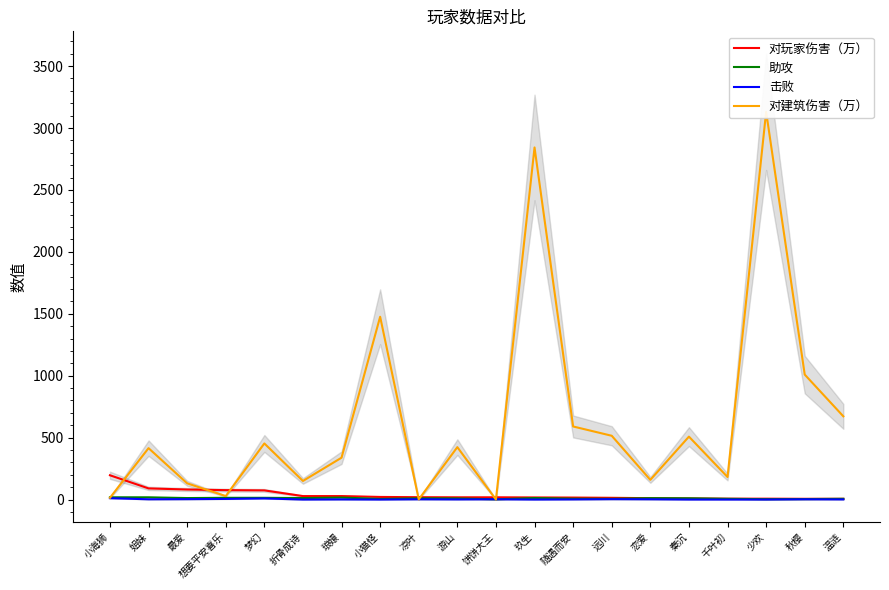

At how many categories does at least one series exceed 657?

5